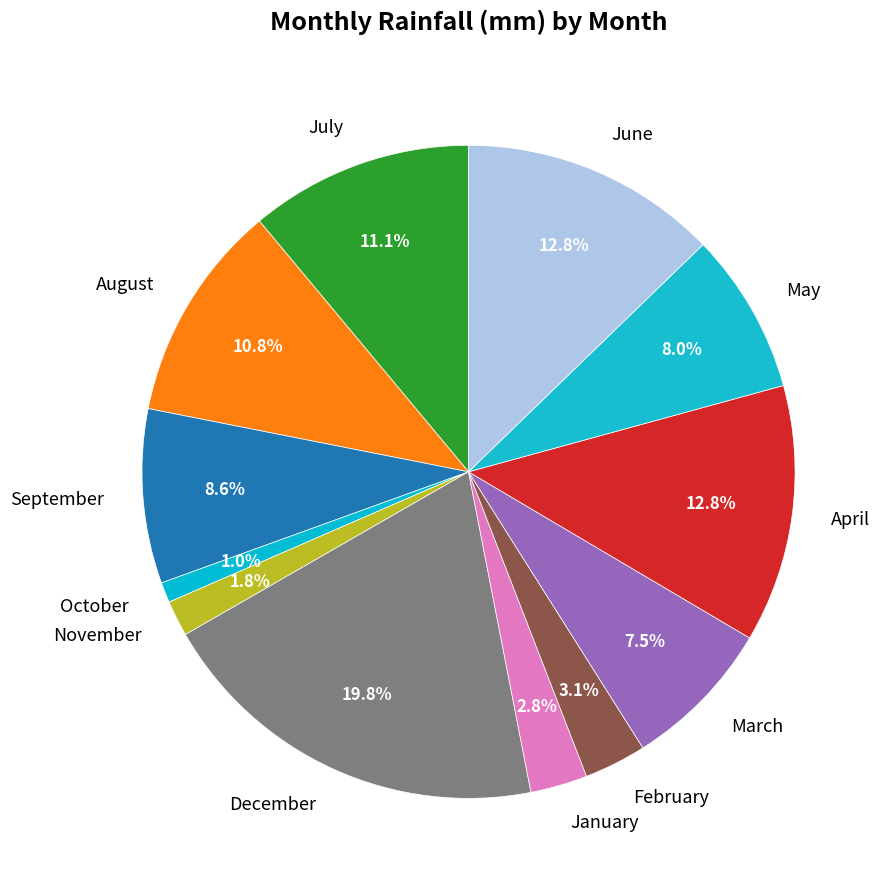

The August slice represents 11% of the pie. True or false?

True